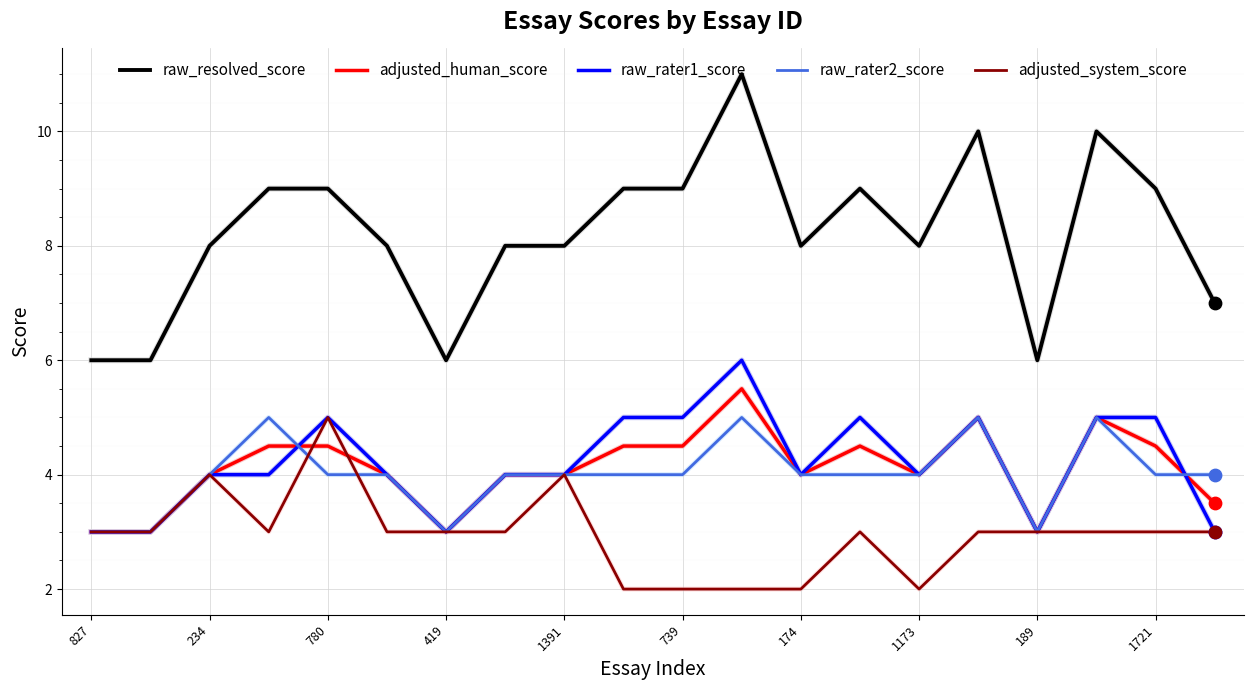

Which series has the widest spread of values?

raw_resolved_score